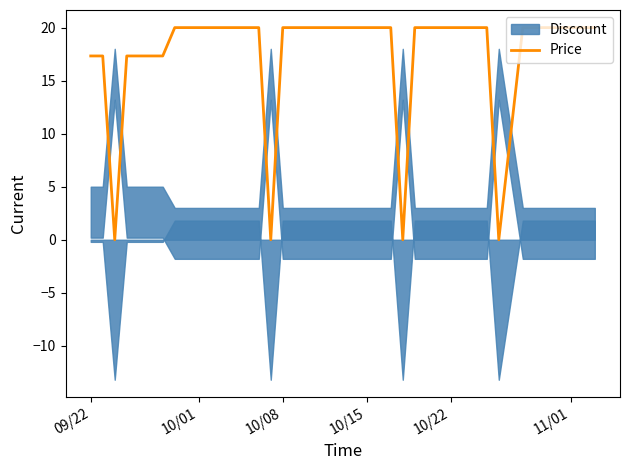

What is the maximum value for Price?

20.0